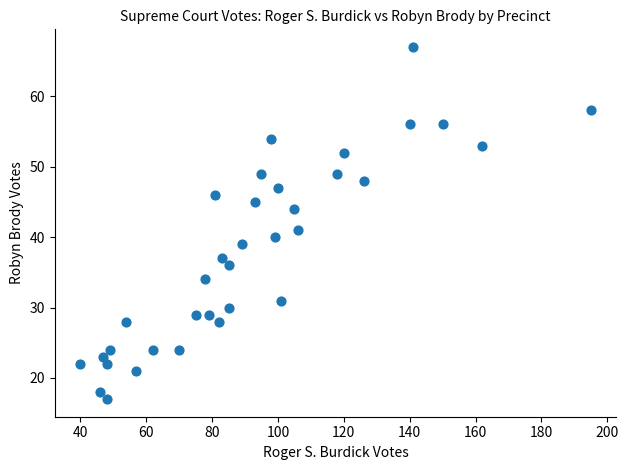

What Y value in the scatter plot is closest to 42?

41